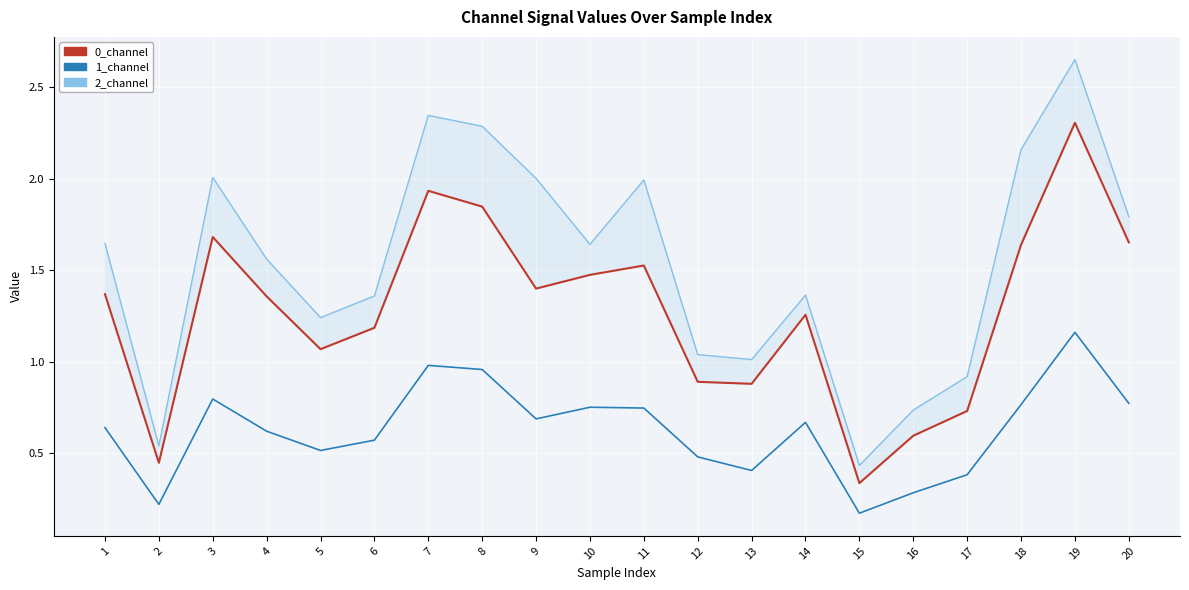

True or false: 1_channel and 0_channel cross at least once.

False